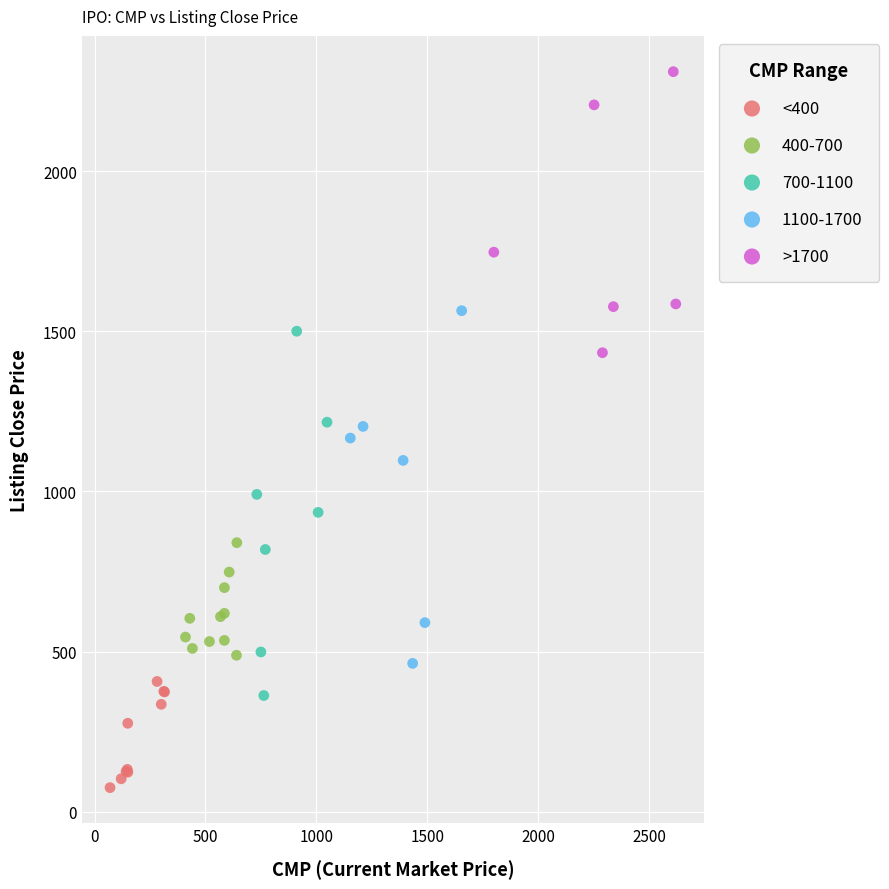

Which series has the widest spread of Y values?

700-1100